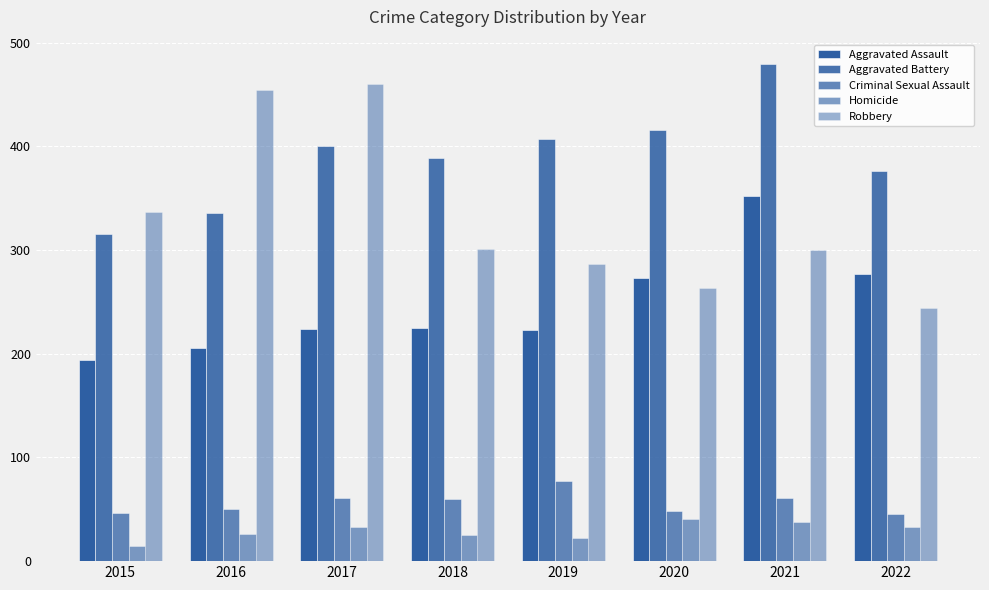

At which category does the chart reach its minimum across all series?

2015